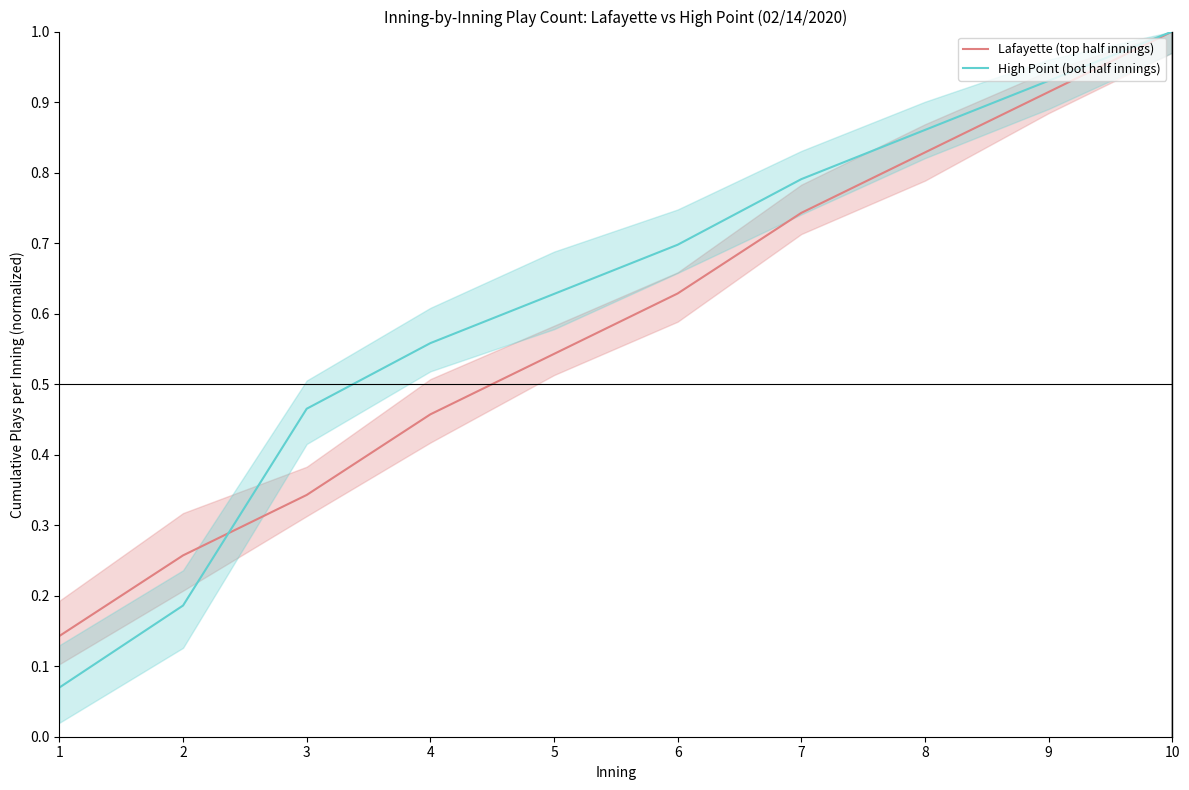

Rank the series by their average value, from highest to lowest.

High Point (bot half innings), Lafayette (top half innings)